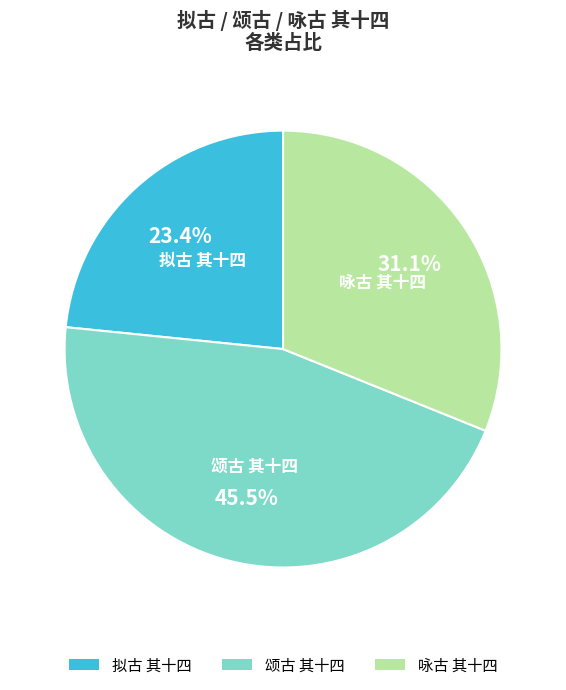

How many slices are in this pie chart?

3